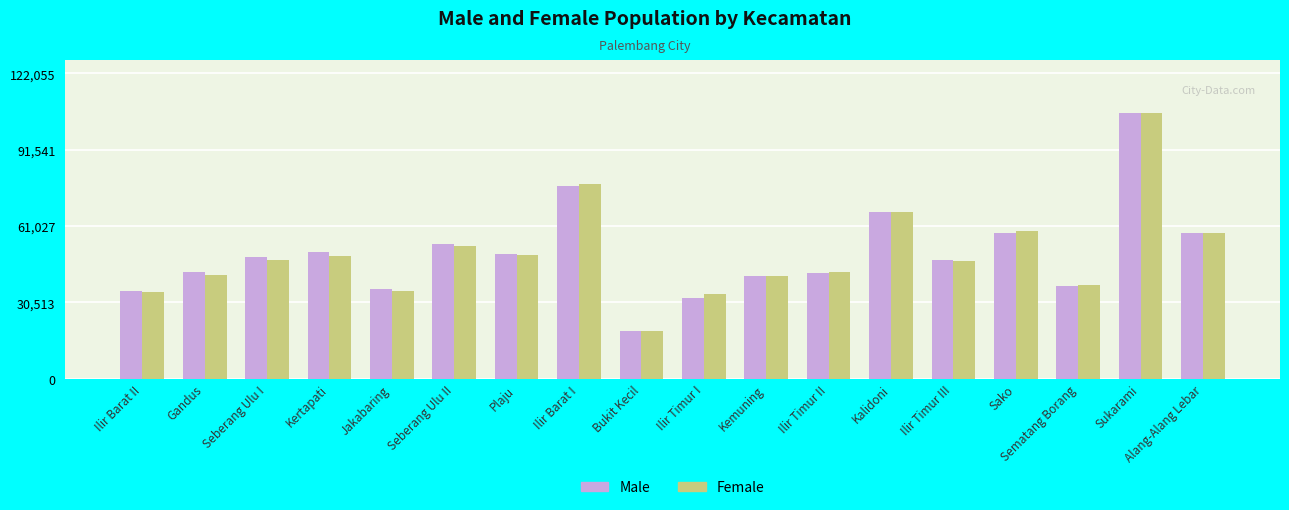

What is the minimum value for Male?

18954